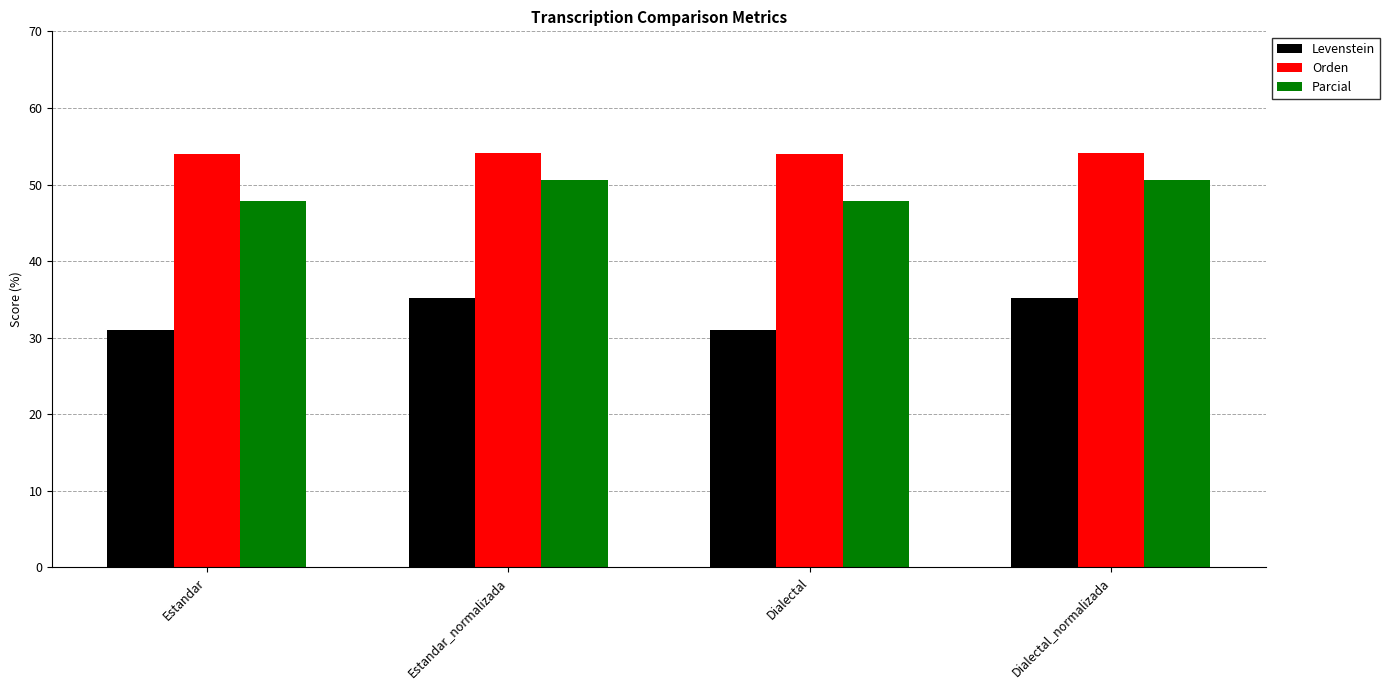

What is the difference between the highest and lowest values at Dialectal_normalizada?

18.9